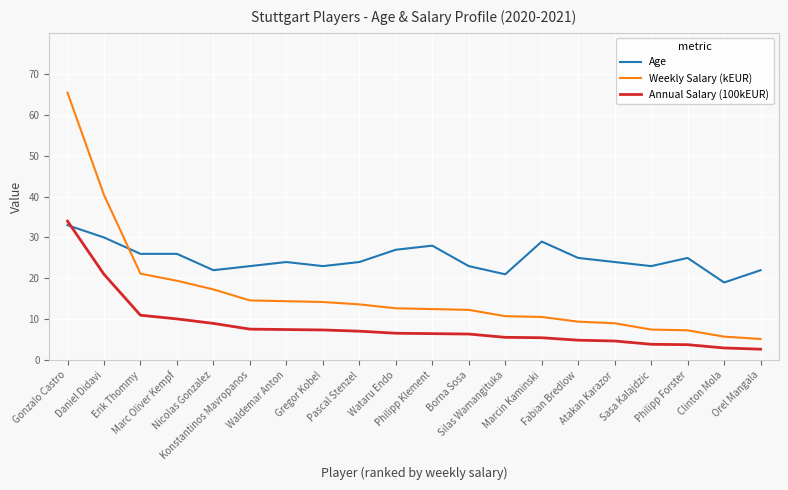

What is the minimum value shown in the chart?

2.7